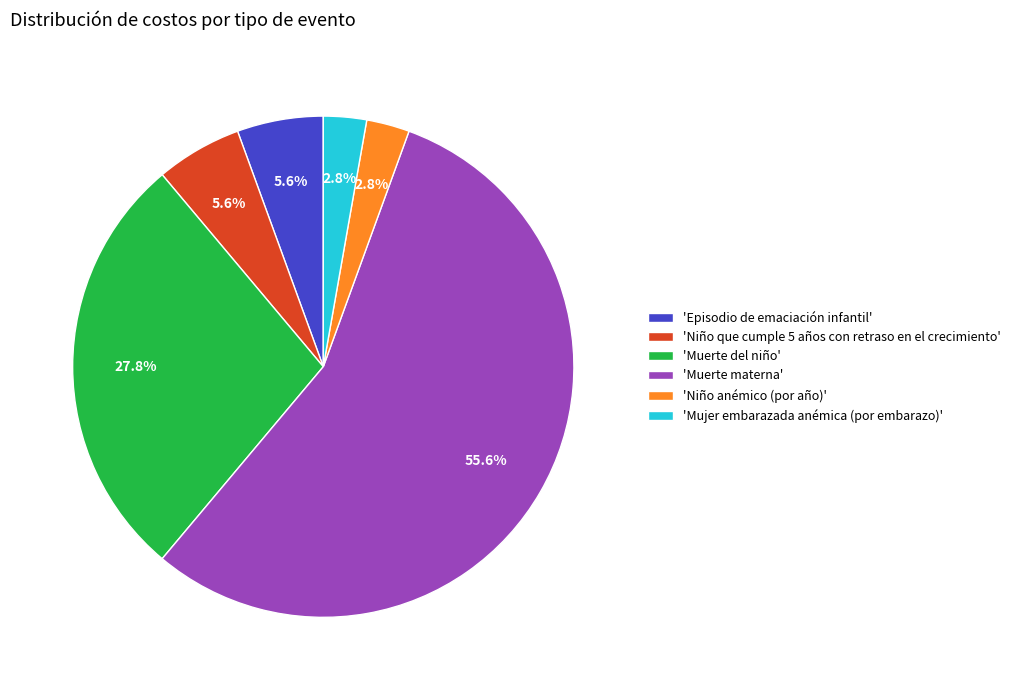

To the nearest percent, what is the difference between the largest and smallest slice percentages?

53%